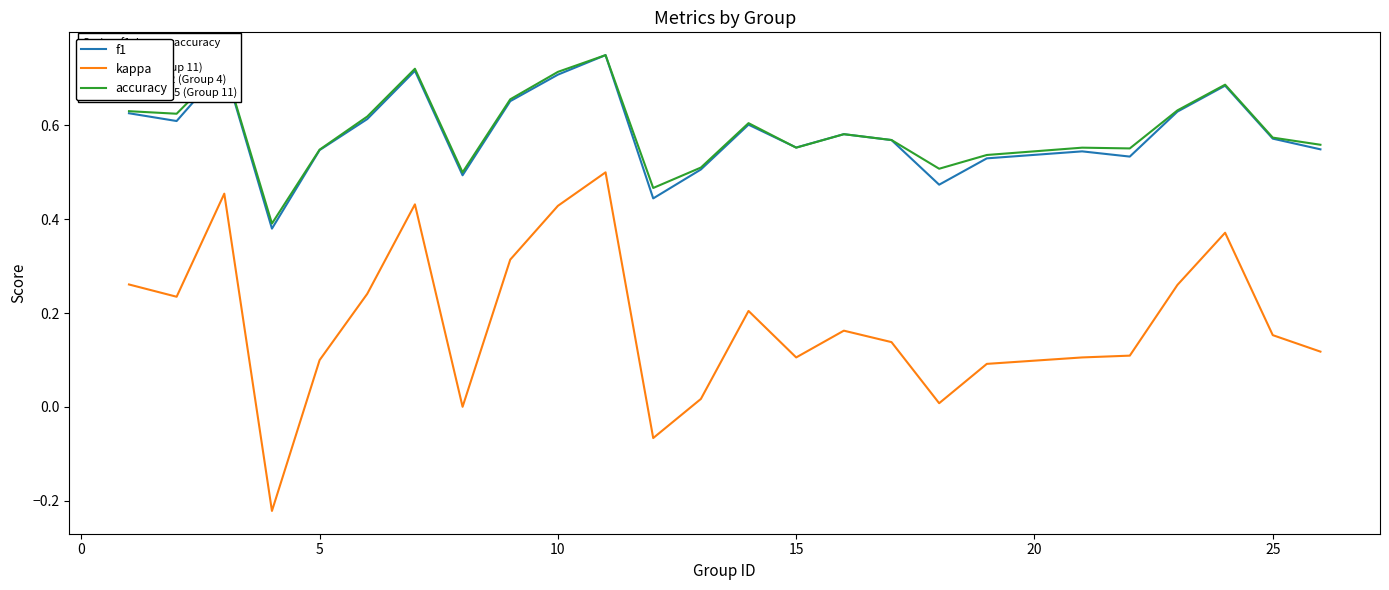

True or false: accuracy and kappa cross at least once.

False